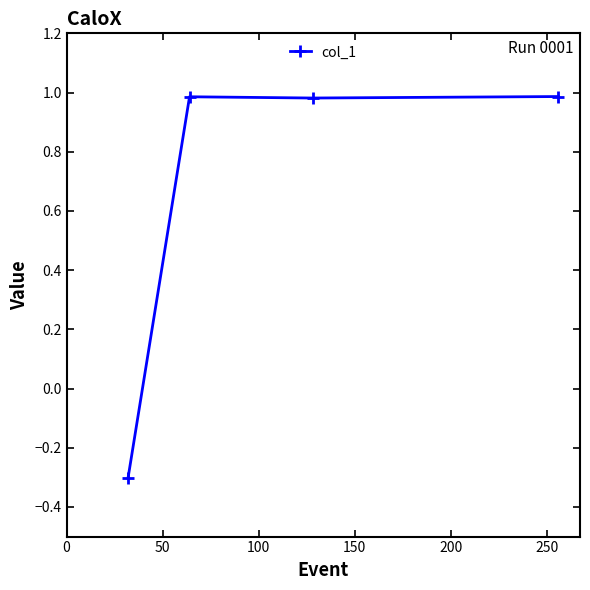

What is the smallest value displayed?

-0.3